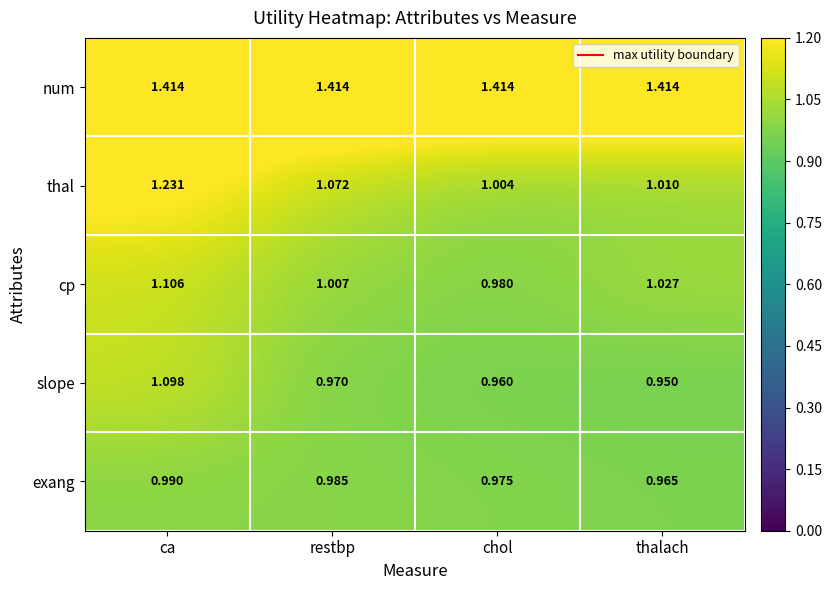

Which series changed the most between restbp and chol?

thal